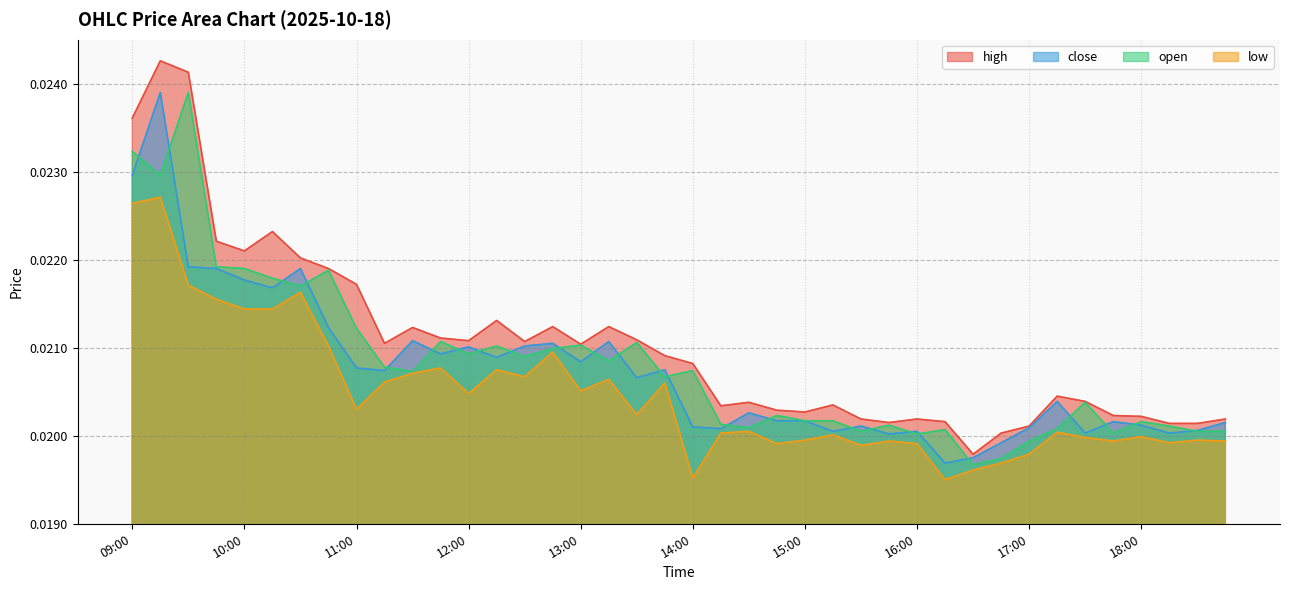

Where is close nearest to the value 0?

16:15